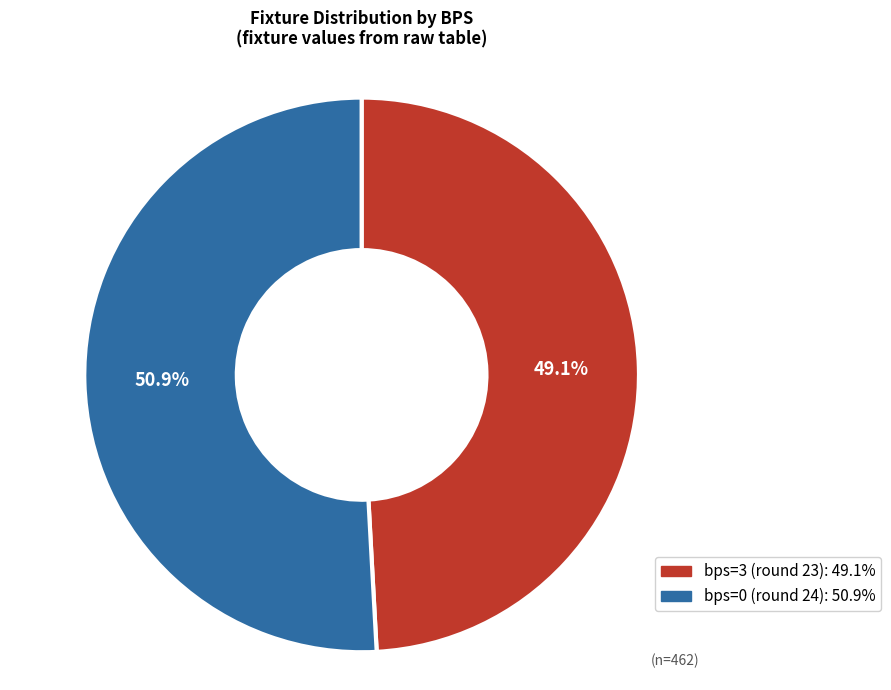

Does any single category account for the majority?

Yes